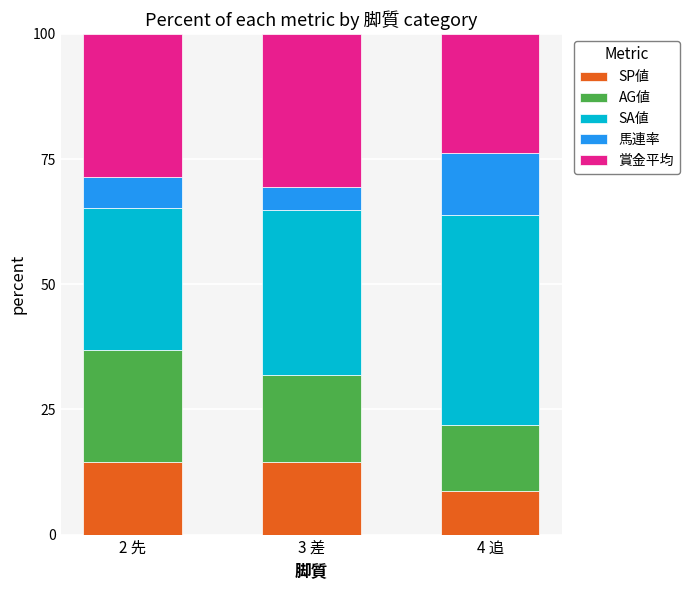

What is the total value across all series at 3 差?

100.0